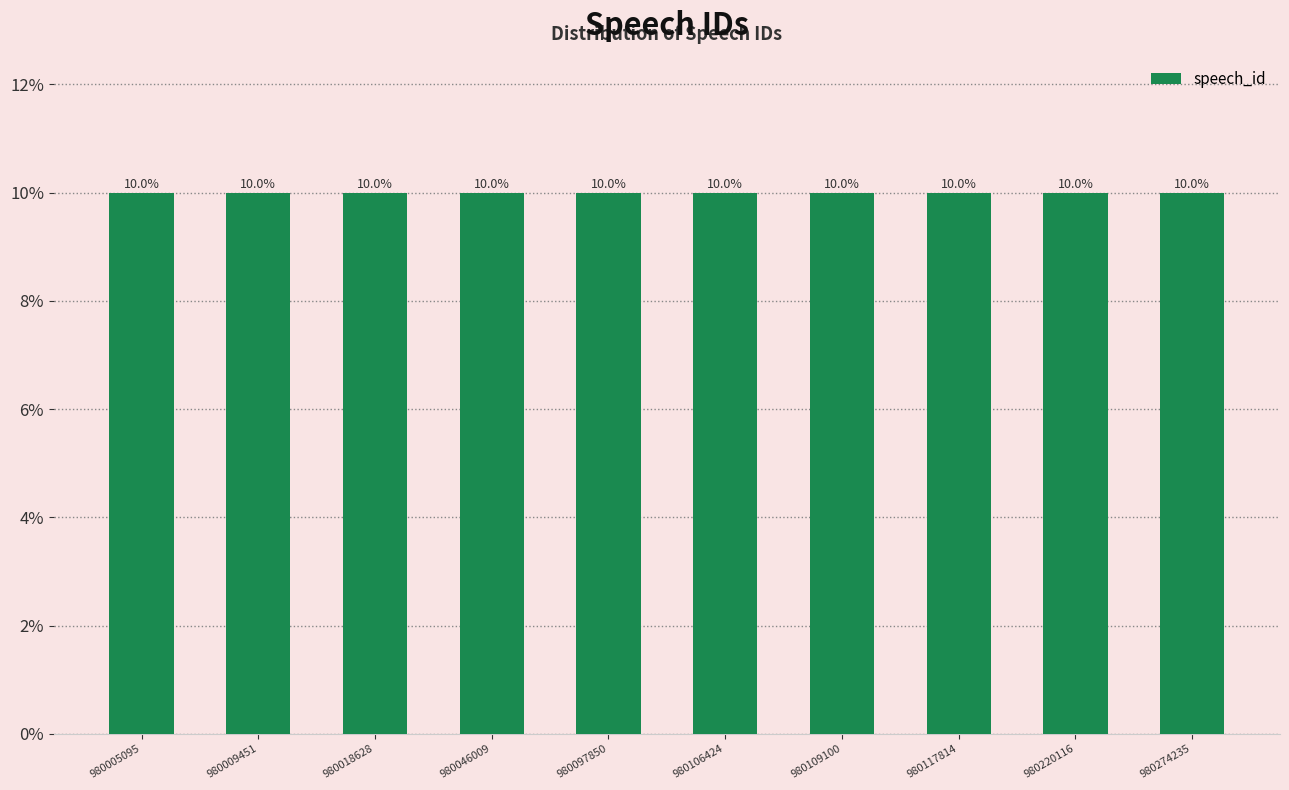

Approximately how many times larger is the value at 980274235 compared to 980018628?

1.0